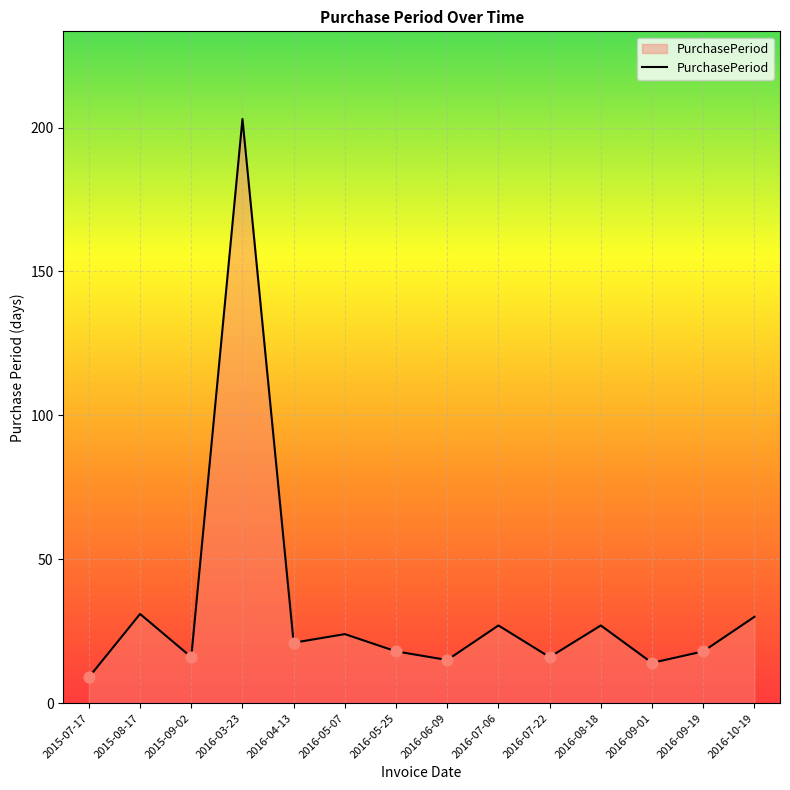

What is the ratio of the value at 2015-09-02 to the value at 2015-08-17?

0.5